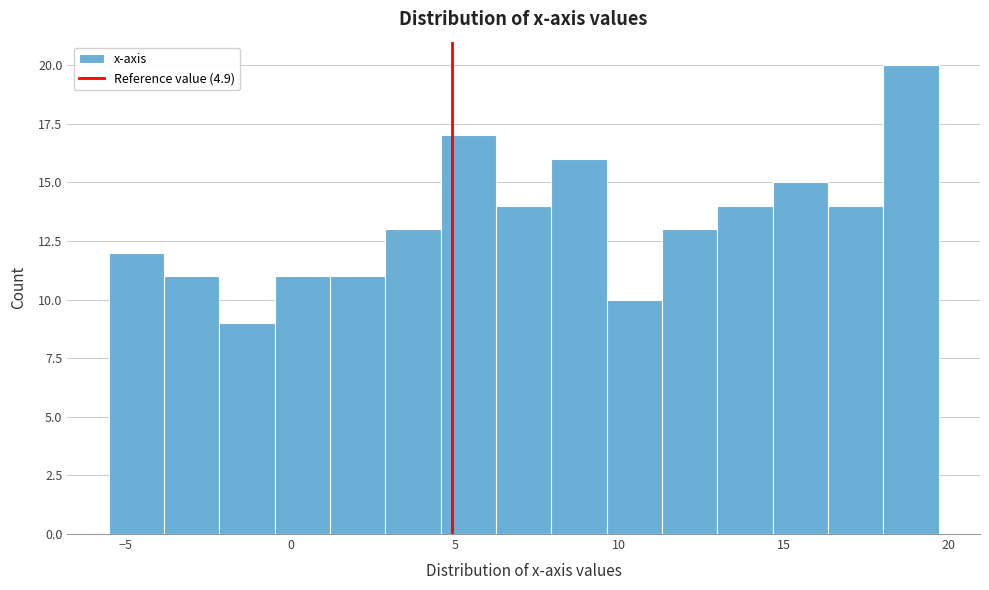

Read against the x-axis, roughly where is the centre of the tallest bar?

19.0